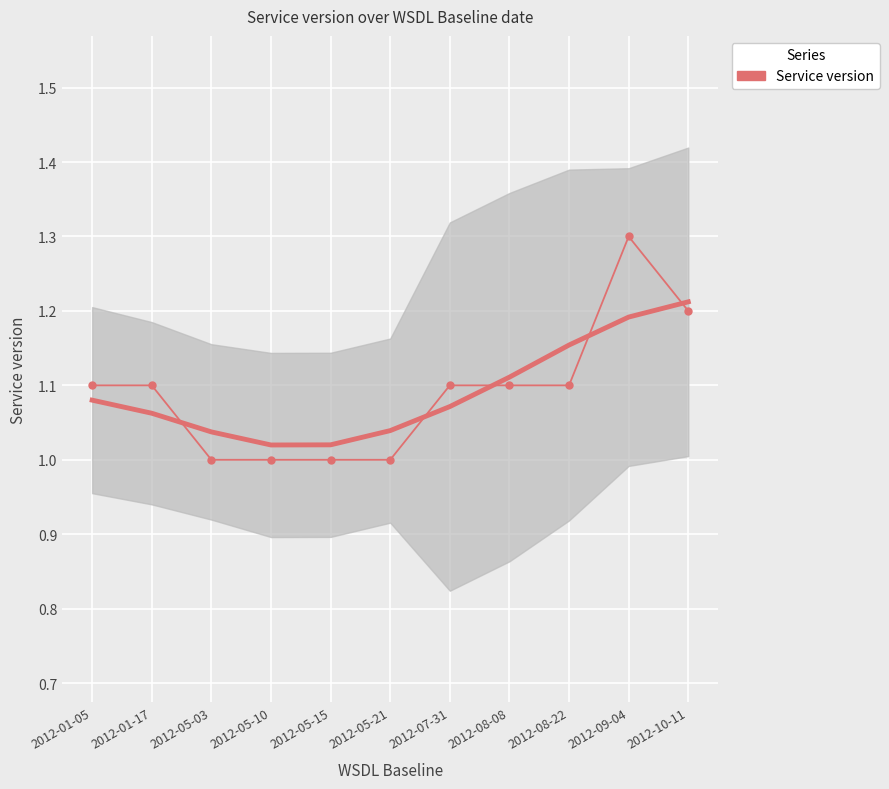

Approximately how many times larger is the value at 2012-07-31 compared to 2012-05-15?

1.1